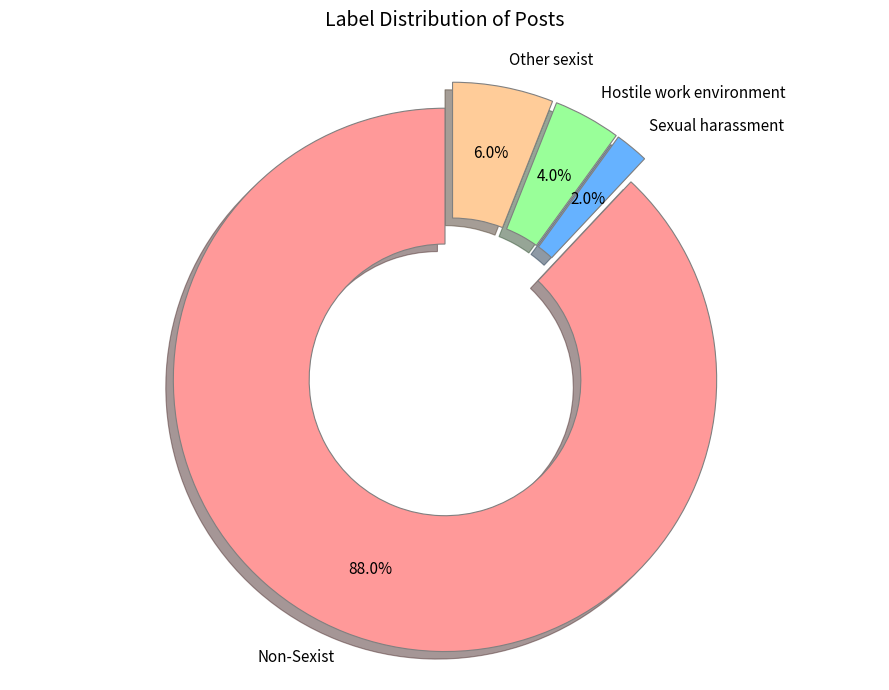

How many slices are in this pie chart?

4